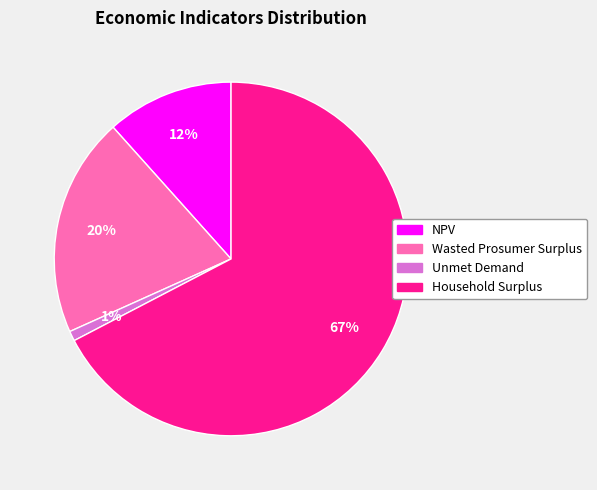

How many segments does this pie chart have?

4